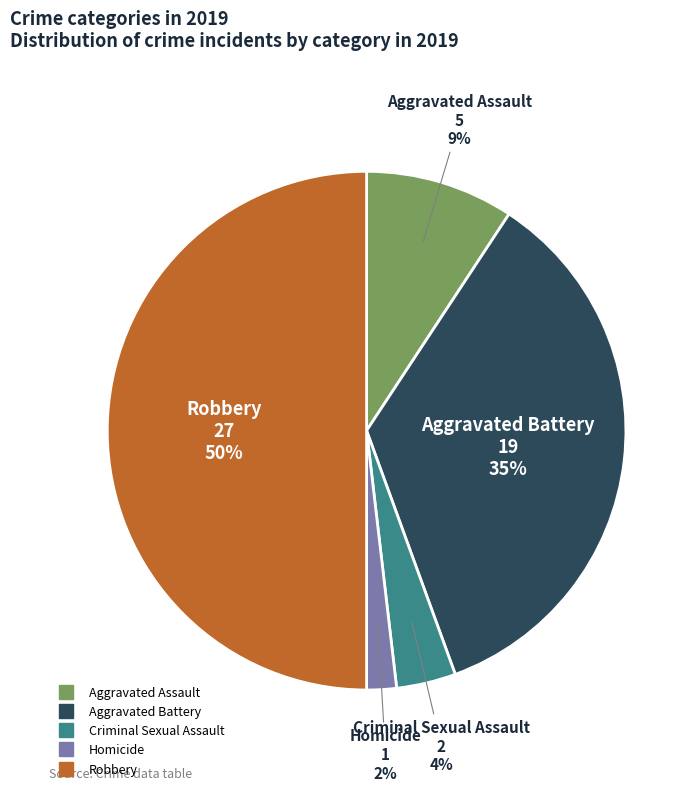

How many segments does this pie chart have?

5